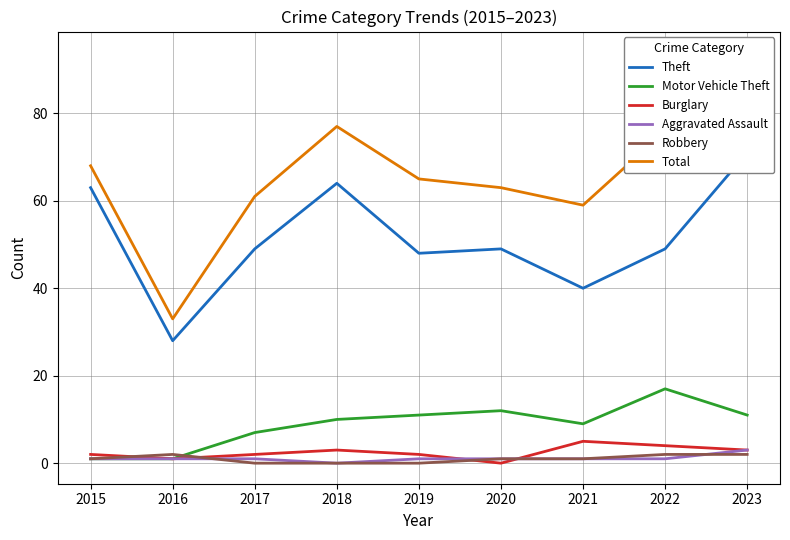

What is the value of the Theft point at the 9th from the left?

71